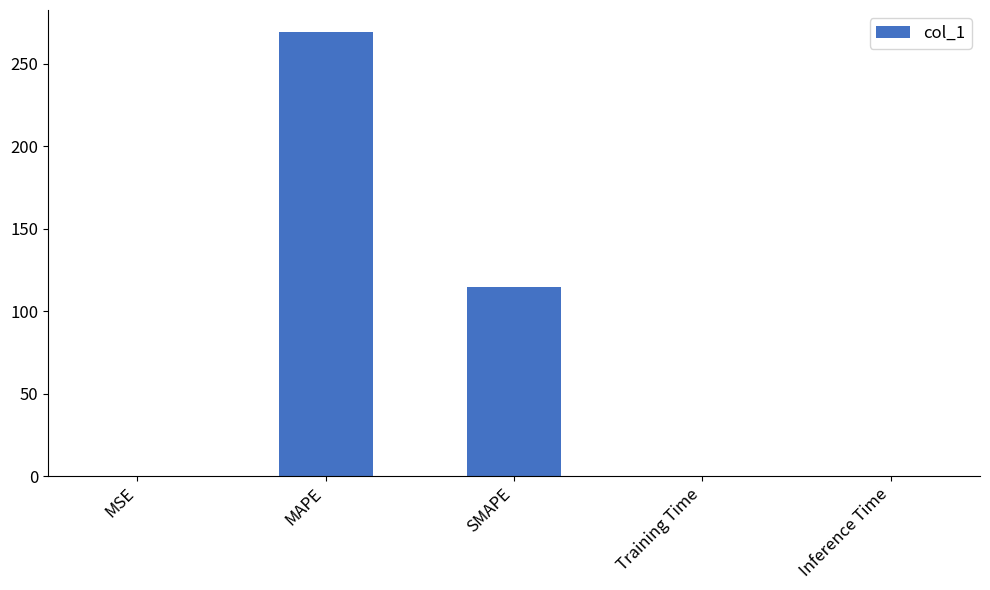

What is the ratio of the value at SMAPE to the value at MAPE?

0.4